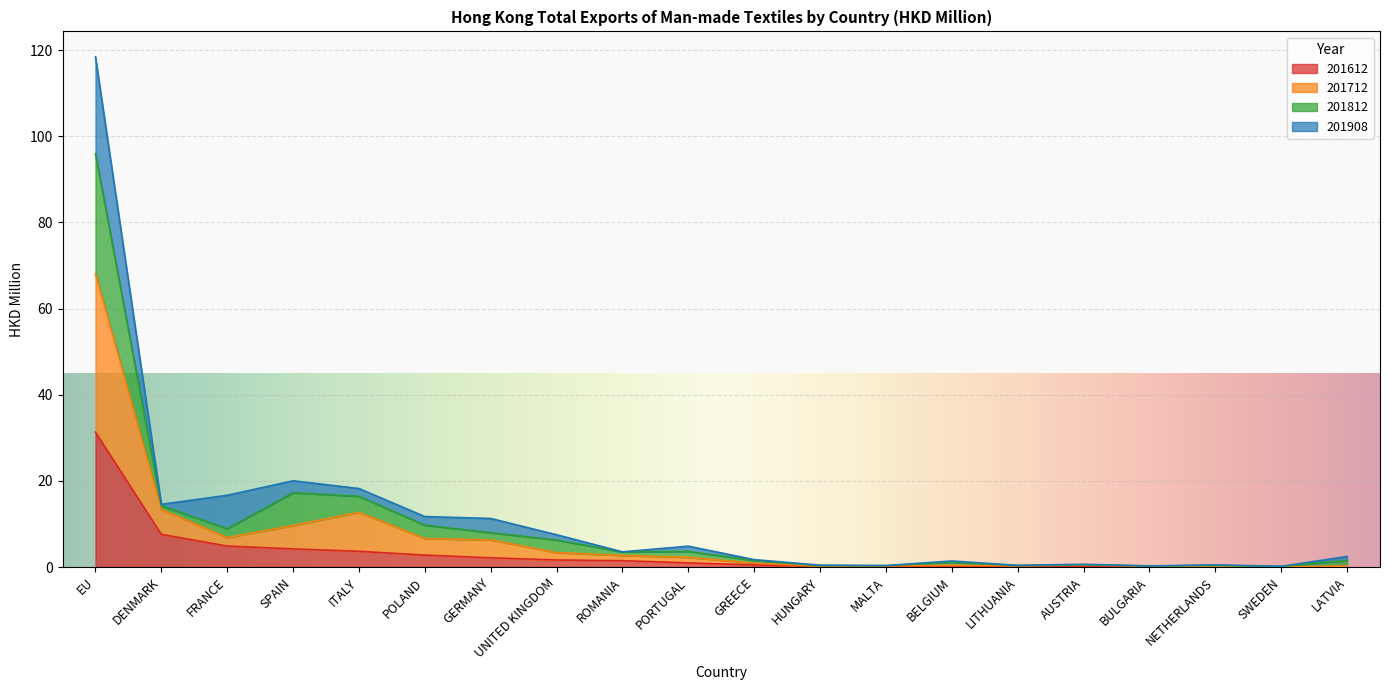

At which label does 201612 reach its peak?

EU